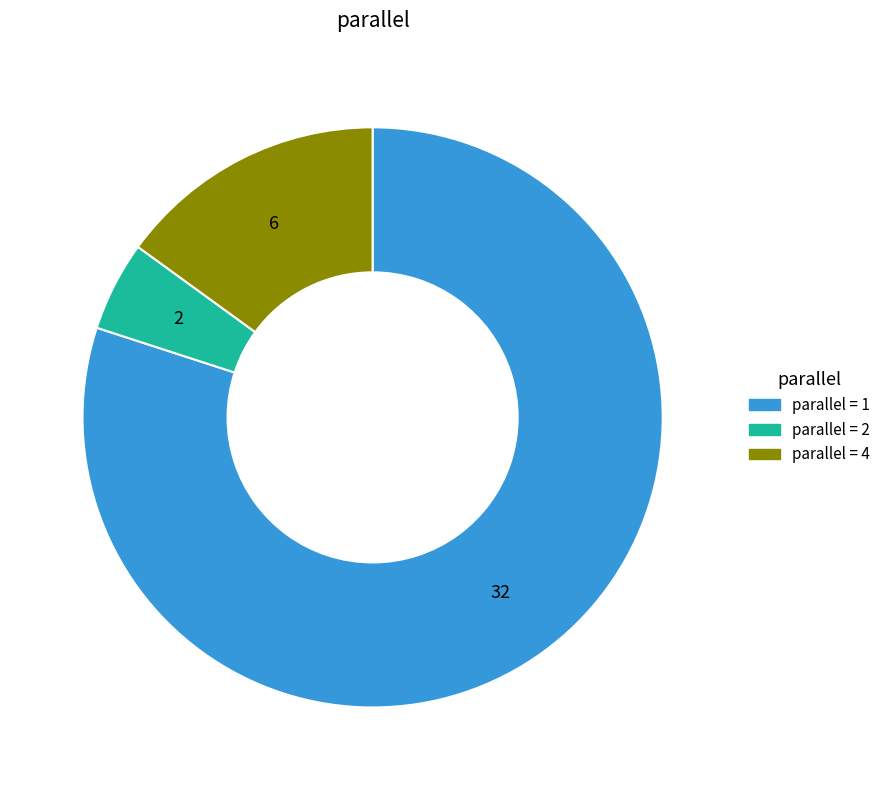

Is there any slice that represents more than half of the pie?

Yes